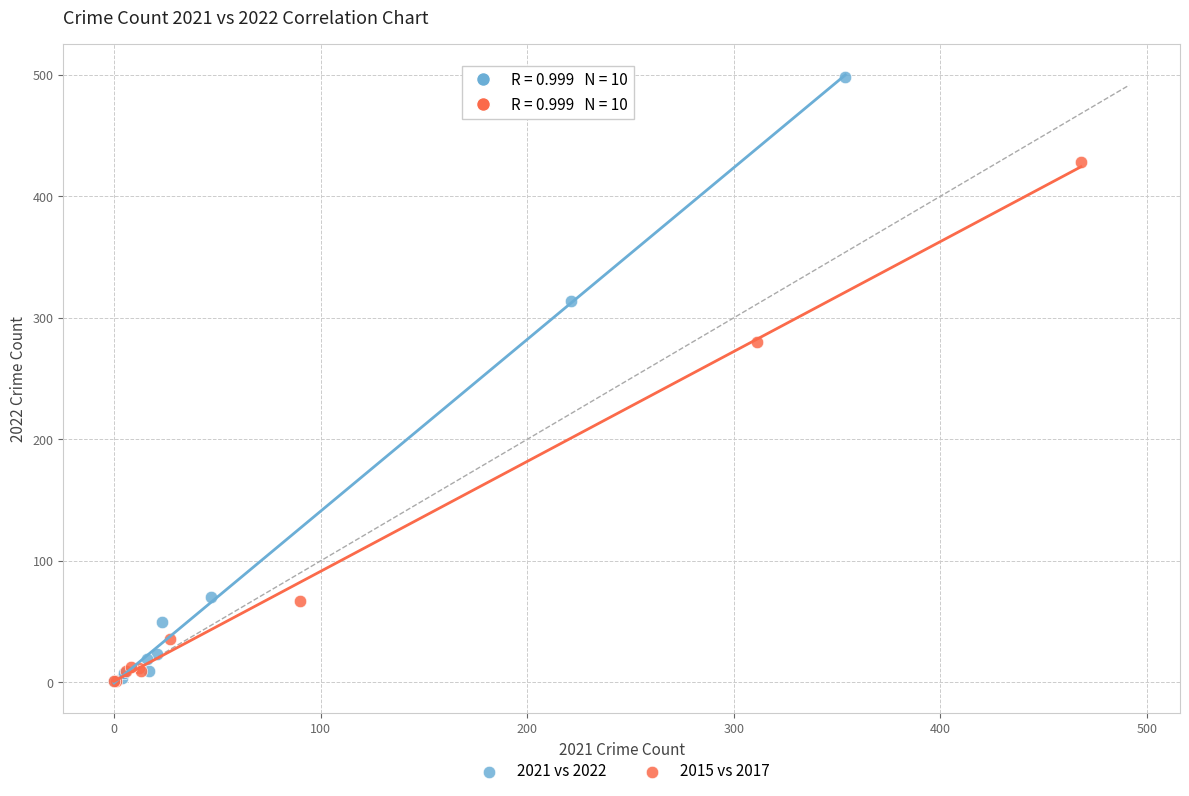

Which series has the largest Y range (max minus min)?

2021 vs 2022